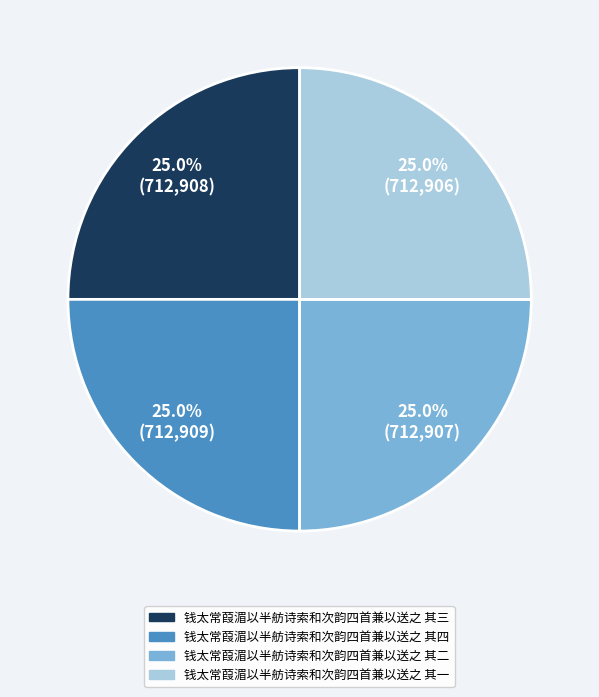

To the nearest percent, what percentage of the pie is 钱太常葭湄以半舫诗索和次韵四首兼以送之 其三?

25%